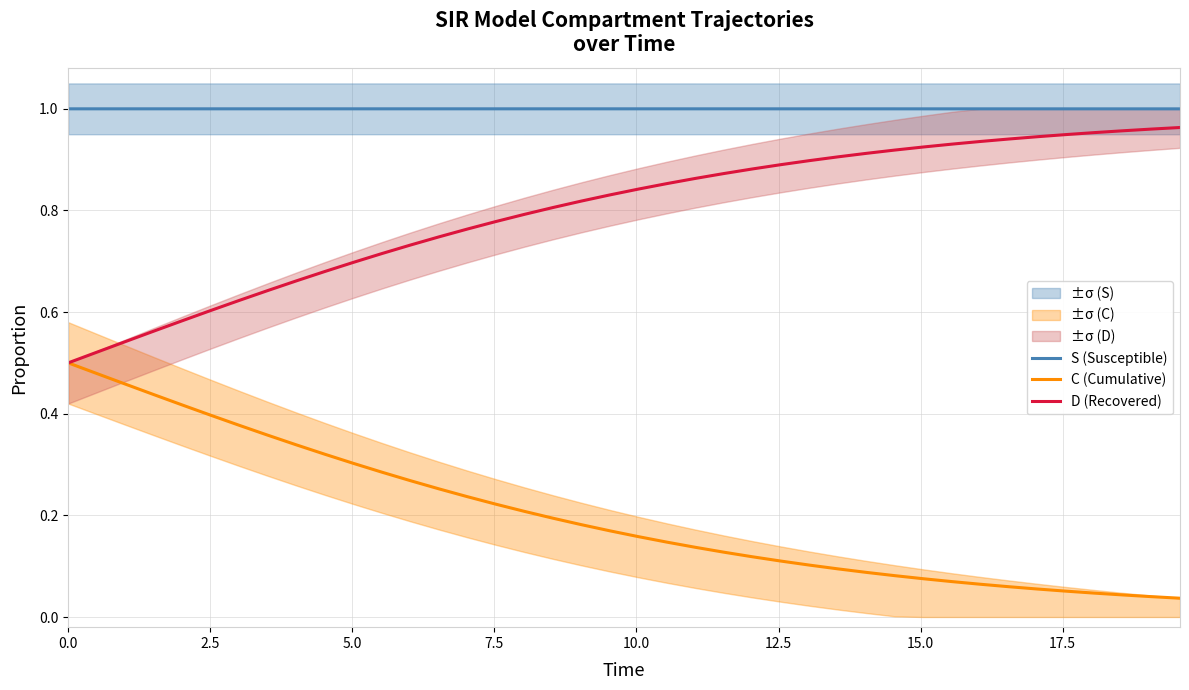

Reading right to left, list all the values displayed in this chart.

S (Susceptible): 1.0	1.0	1.0	1.0	1.0	1.0	1.0	1.0	1.0	1.0	1.0	1.0	1.0	1.0	1.0	1.0	1.0	1.0	1.0	1.0	1.0	1.0	1.0	1.0	1.0	1.0	1.0	1.0	1.0	1.0	1.0	1.0	1.0	1.0	1.0	1.0	1.0	1.0	1.0	1.0
C (Cumulative): 0.0	0.0	0.0	0.0	0.1	0.1	0.1	0.1	0.1	0.1	0.1	0.1	0.1	0.1	0.1	0.1	0.1	0.1	0.1	0.2	0.2	0.2	0.2	0.2	0.2	0.2	0.3	0.3	0.3	0.3	0.3	0.3	0.4	0.4	0.4	0.4	0.4	0.5	0.5	0.5
D (Recovered): 1.0	1.0	1.0	1.0	0.9	0.9	0.9	0.9	0.9	0.9	0.9	0.9	0.9	0.9	0.9	0.9	0.9	0.9	0.9	0.8	0.8	0.8	0.8	0.8	0.8	0.8	0.7	0.7	0.7	0.7	0.7	0.7	0.6	0.6	0.6	0.6	0.6	0.5	0.5	0.5